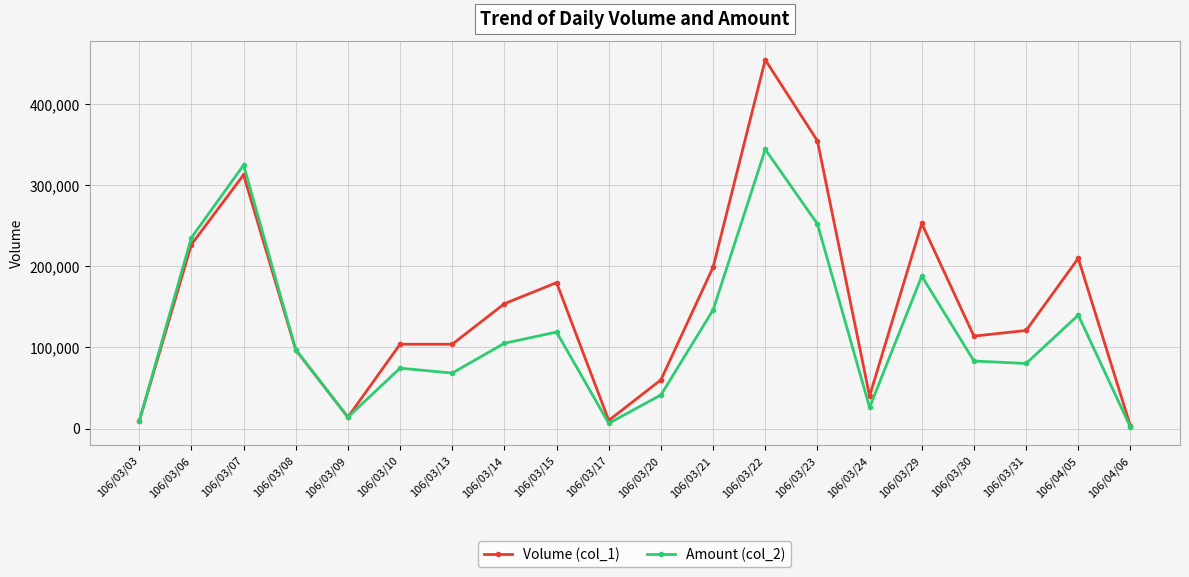

The Amount (col_2) series shows 9090 at 106/03/03. True or false?

True